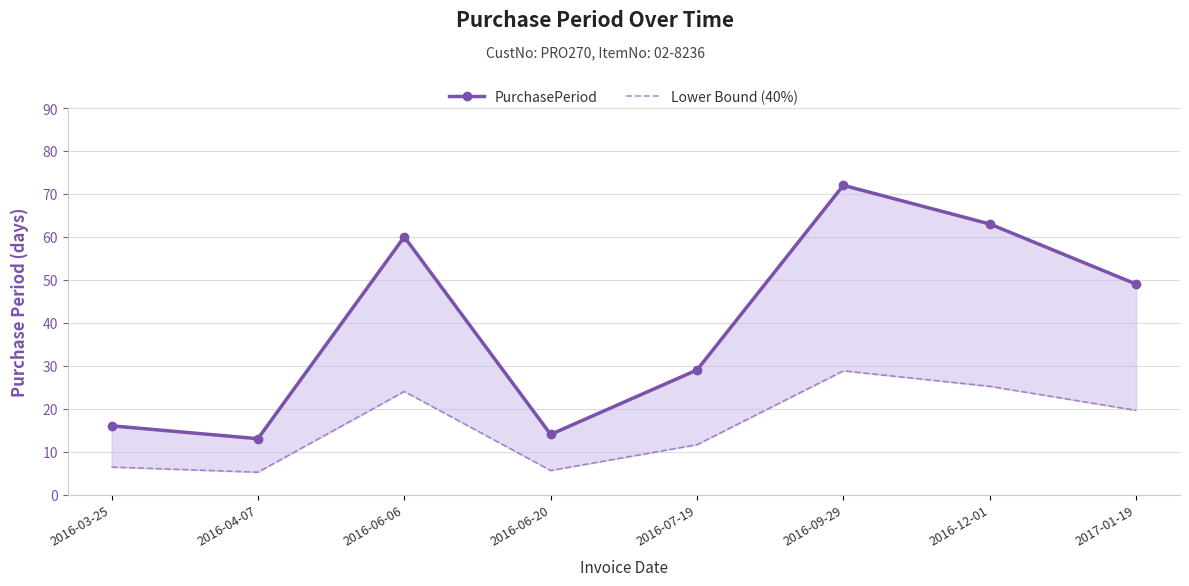

Reading left to right, list all the values displayed in this chart.

PurchasePeriod: 16.0	13.0	60.0	14.0	29.0	72.0	63.0	49.0
Lower Bound (40%): 6.4	5.2	24.0	5.6	11.6	28.8	25.2	19.6